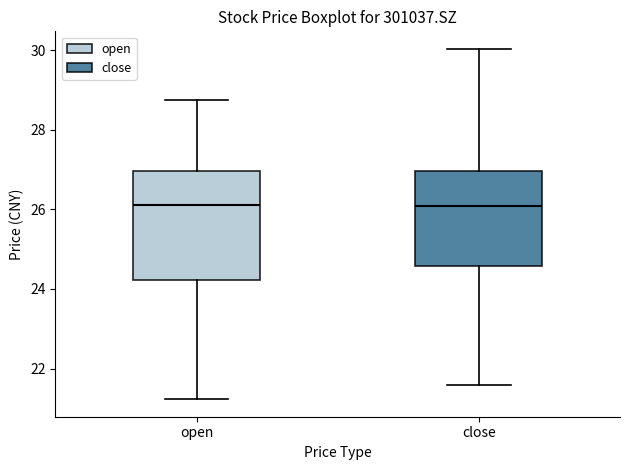

Reading left to right, transcribe this box plot: for each box, give where its median line is, the range the box spans, and where its two whiskers end, as read against the y-axis. The values are not printed on the chart, so give them approximately, as read against the axis.

open: median 26.2, box 24.2 to 27.0, whiskers 21.2 to 28.8
close: median 26.0, box 24.6 to 27.0, whiskers 21.6 to 30.0